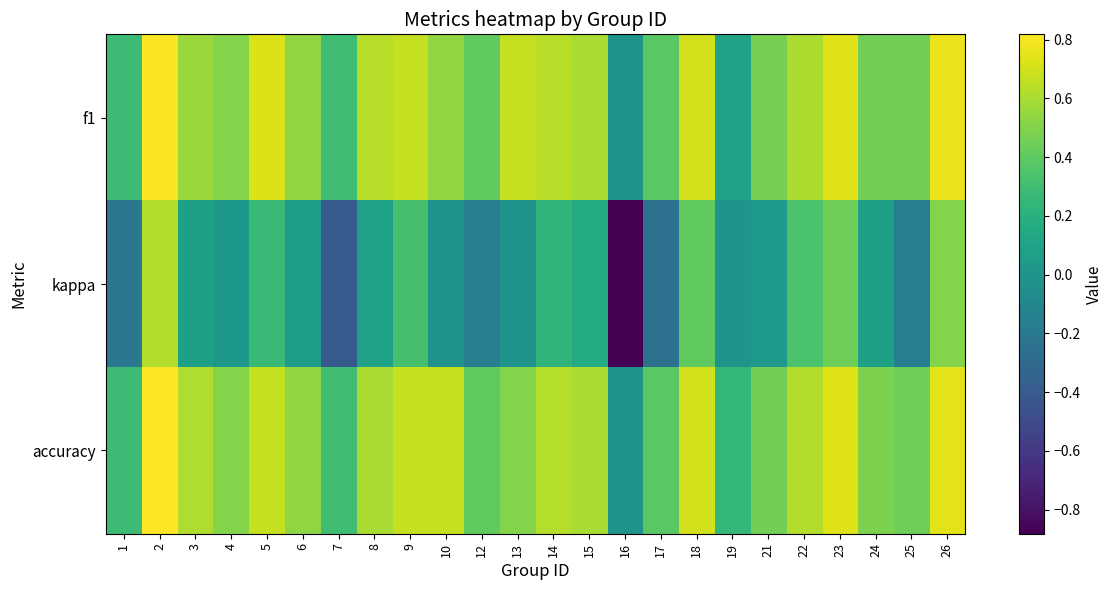

At how many categories does at least one series exceed 0?

23